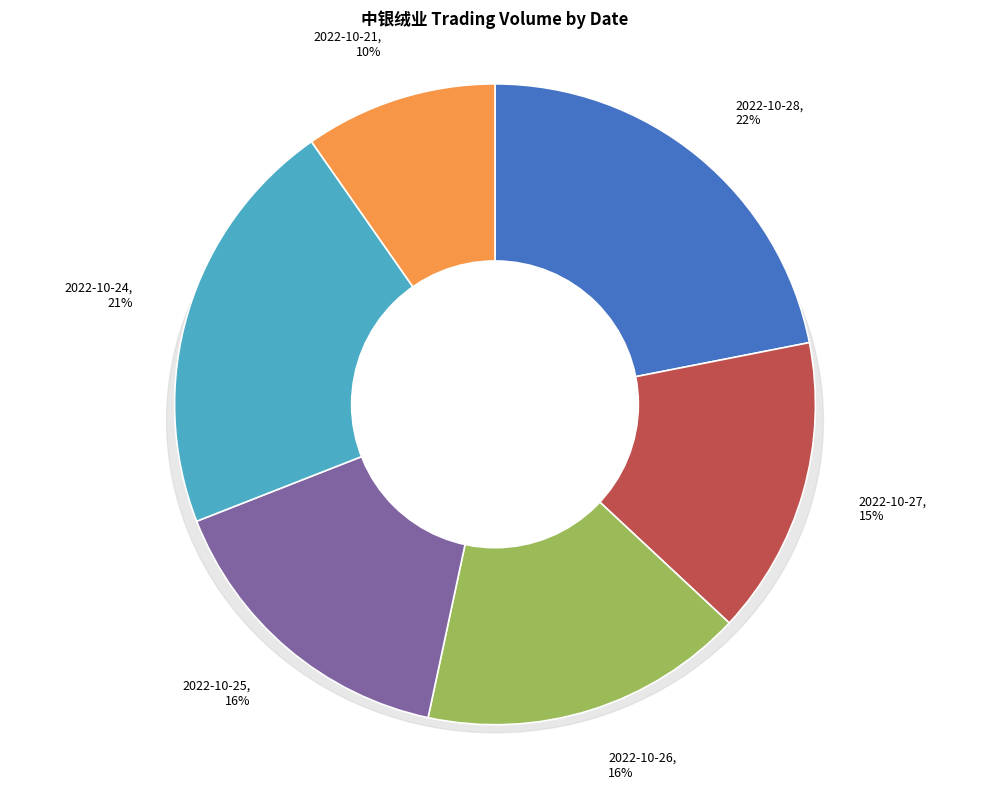

Count the number of slices in the pie.

6